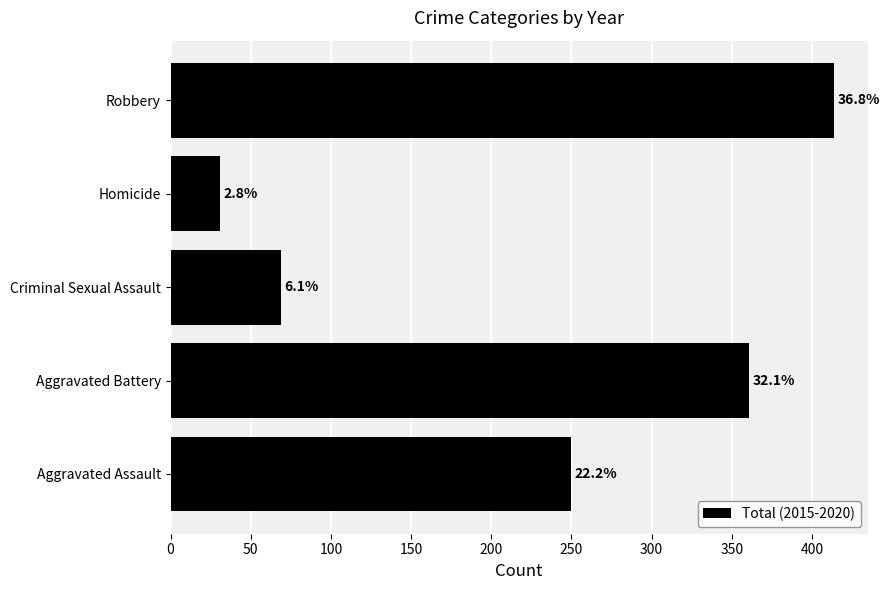

Does the chart contain any negative values?

No